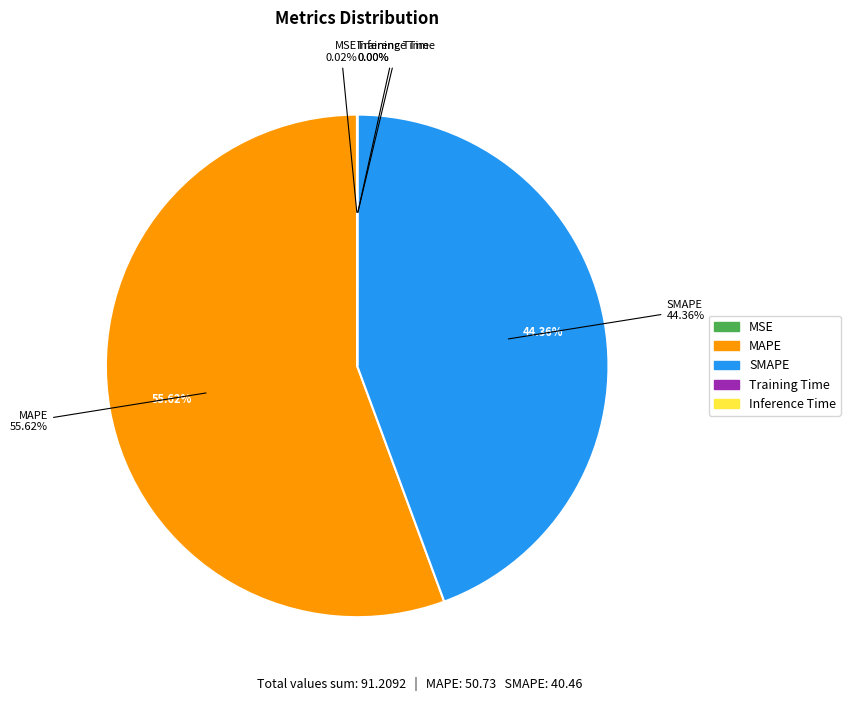

To the nearest percent, what is the difference between the MAPE and SMAPE slice percentages?

11%